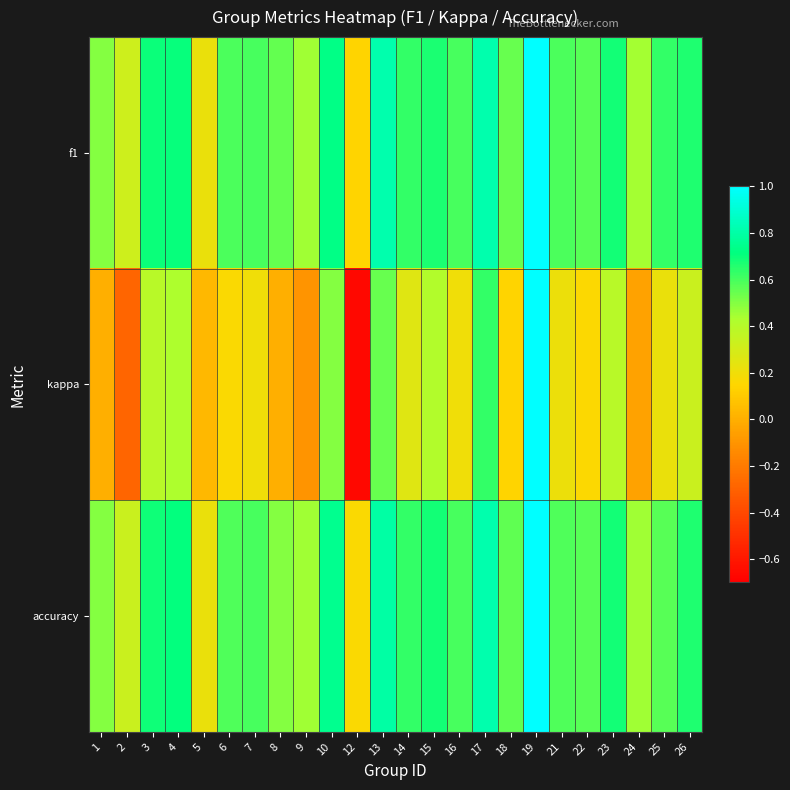

Which category has the highest value across all series?

19